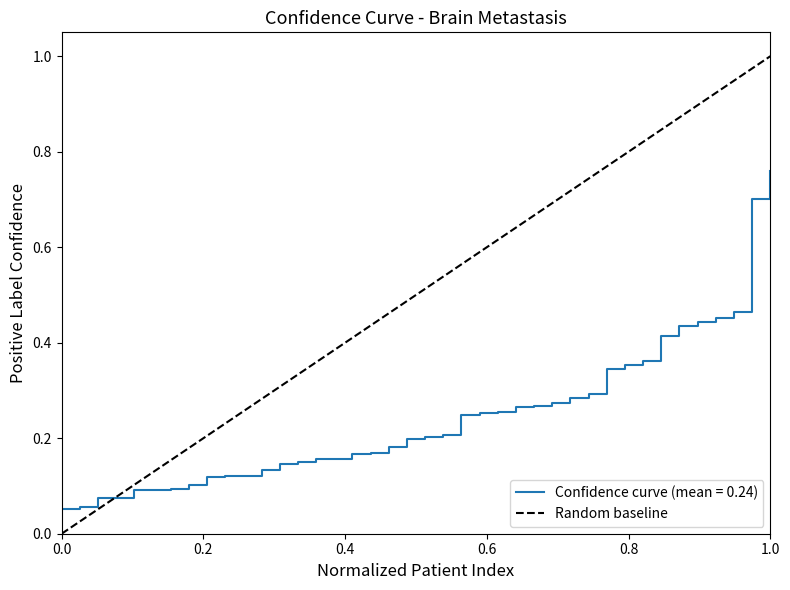

What is the difference between the maximum and minimum values?

1